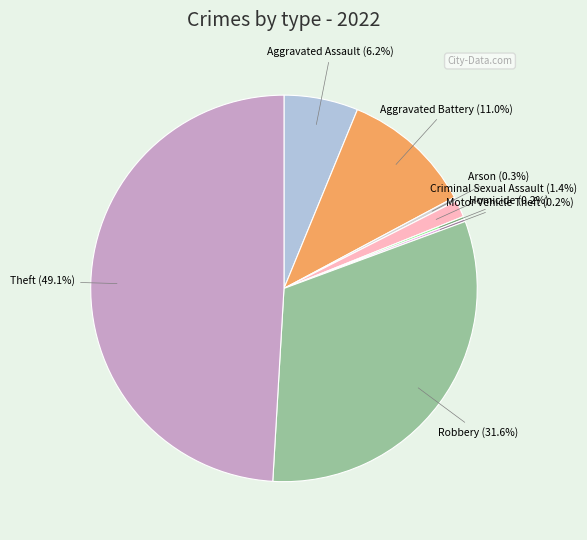

Does Aggravated Assault represent more than half of the total?

No